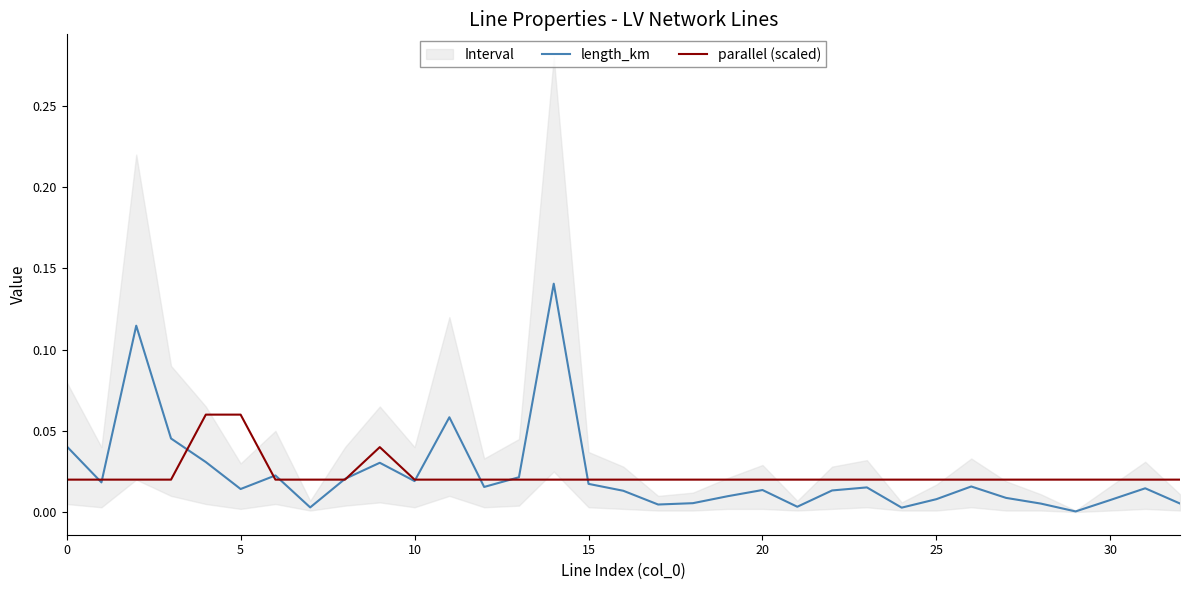

True or false: parallel (scaled) has a value of 0.0 at 26.

True